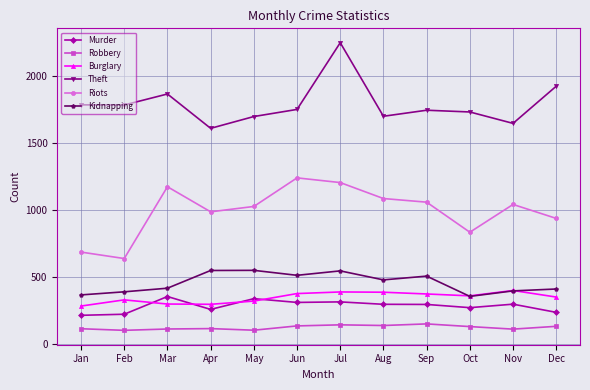

What is the greatest value displayed?

2248